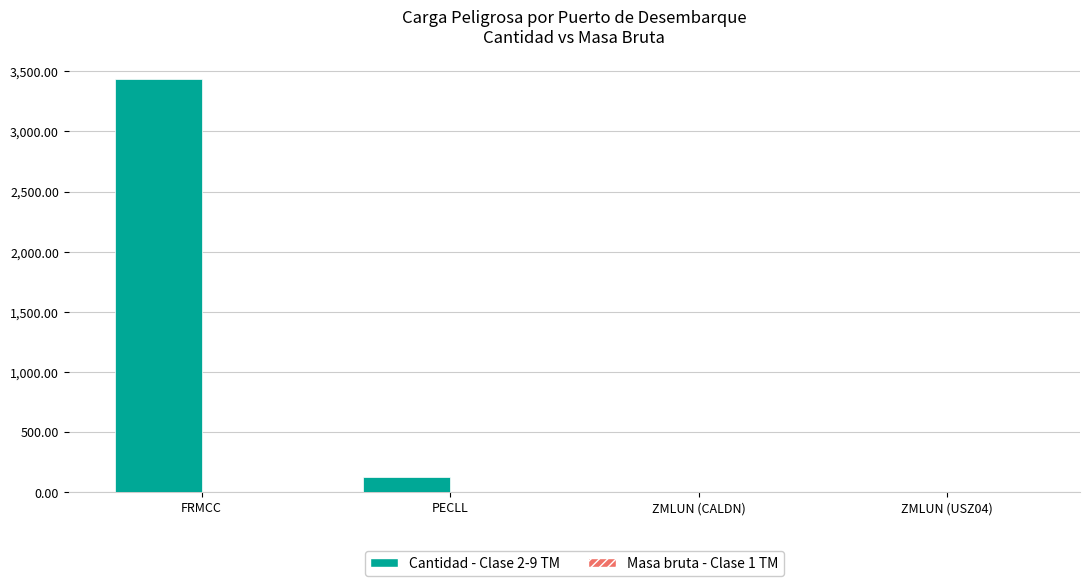

Between FRMCC and ZMLUN (USZ04), which series saw the biggest shift?

Cantidad - Clase 2-9 TM